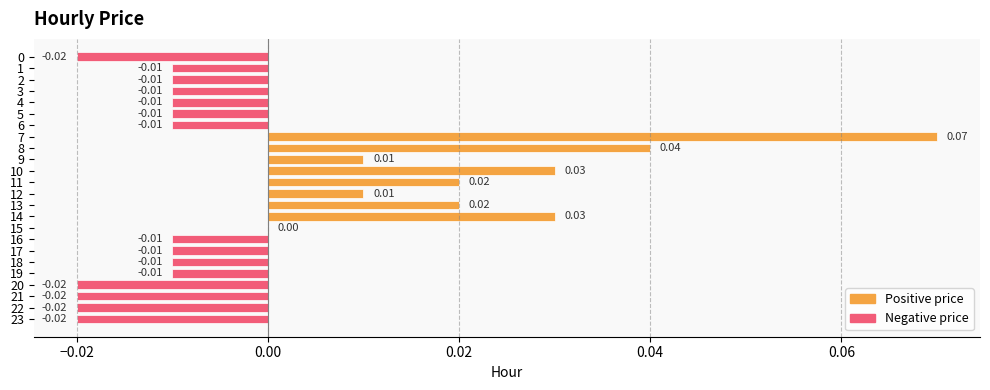

Between 12 and 3, which is larger?

12